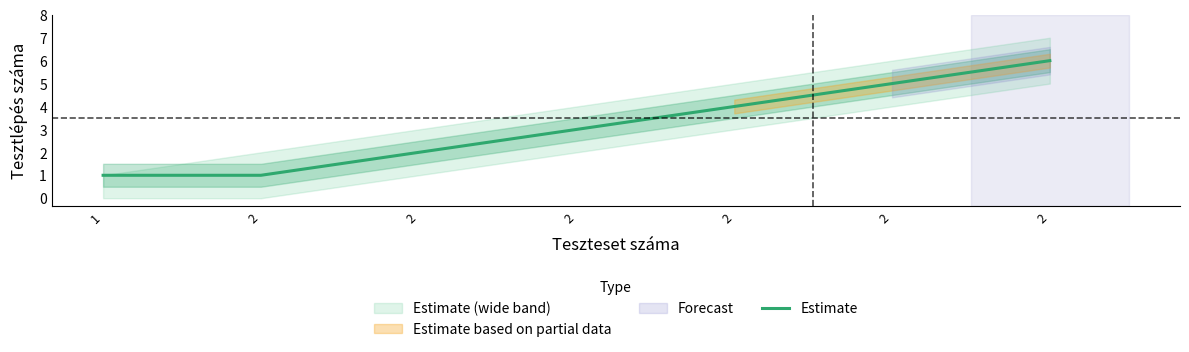

What is the approximate value at 2?

2